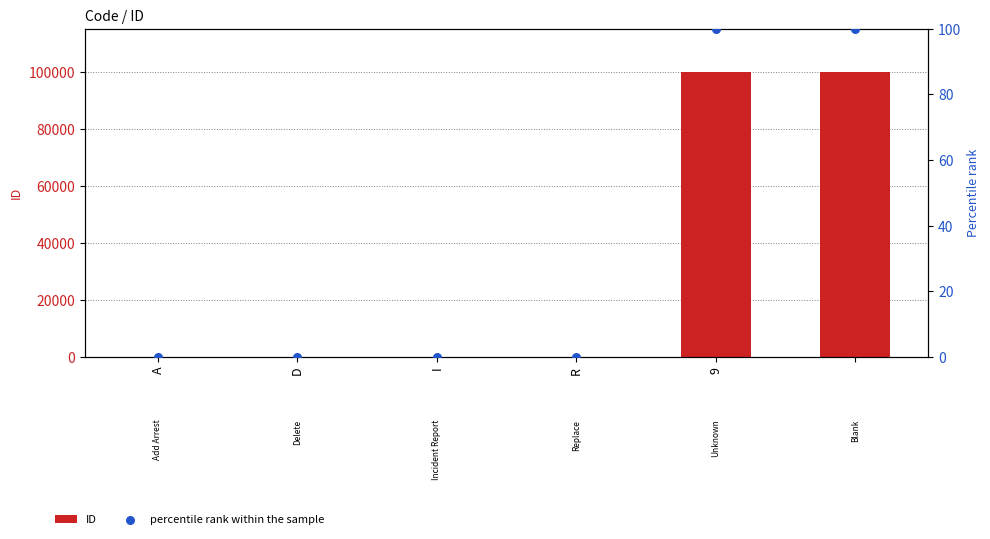

Which series has the largest total across all categories?

ID